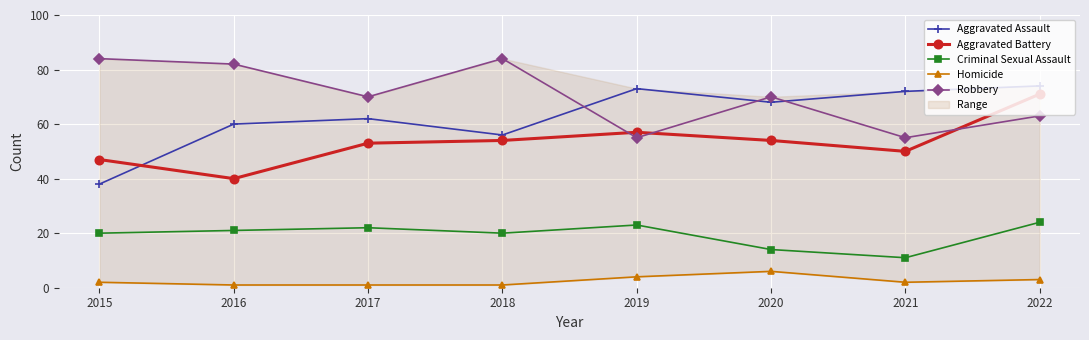

What is the value of the Aggravated Battery point at the 4th from the left?

54